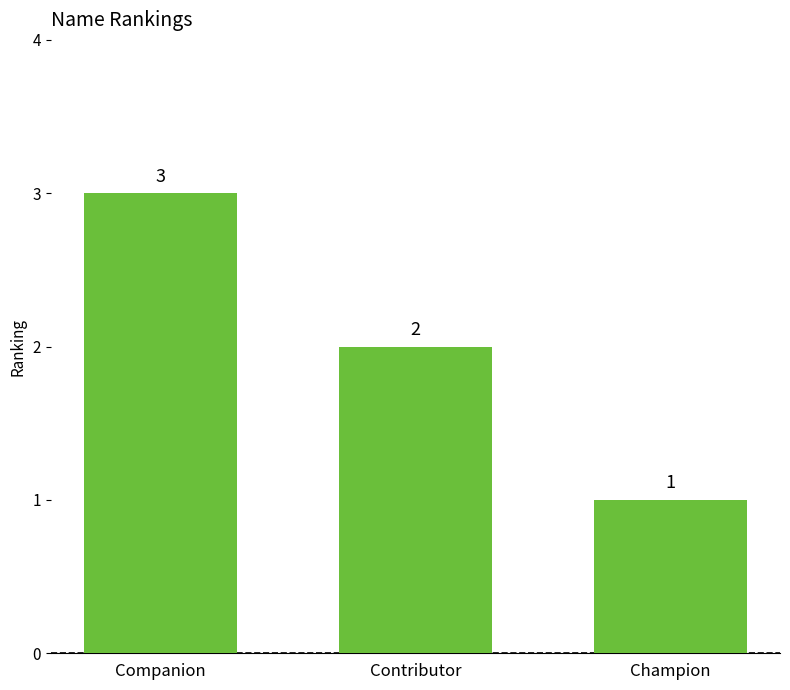

Are the bars grouped side by side (vs. stacked)?

No